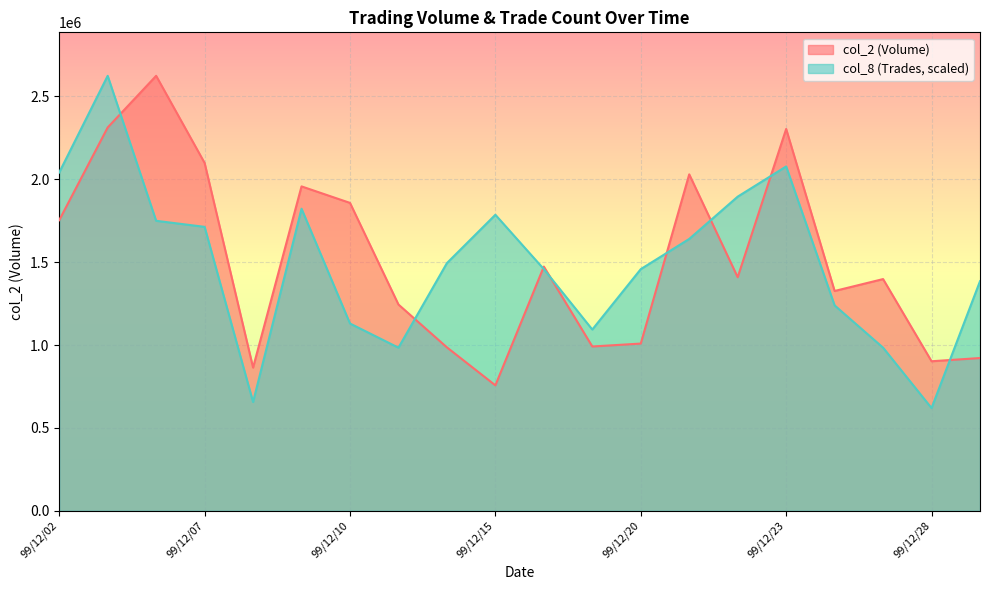

The col_8 series shows 432125.8 at 99/12/10. True or false?

False